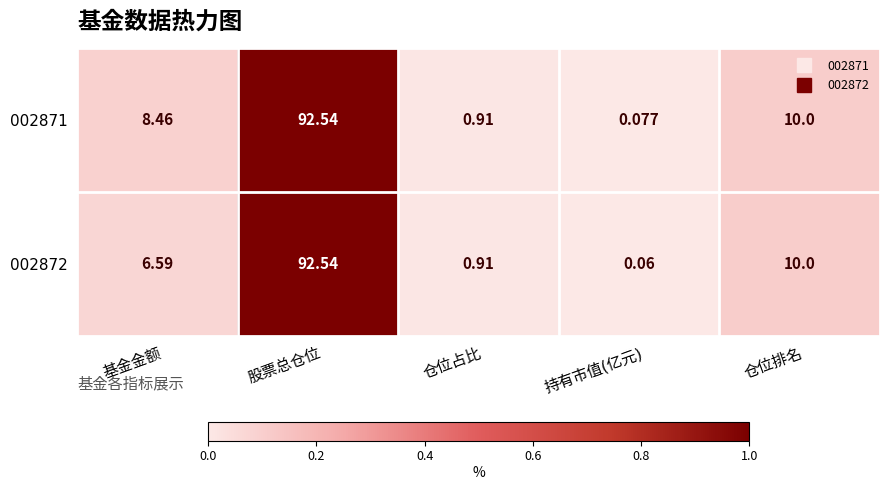

Count the number of categories in the chart.

5